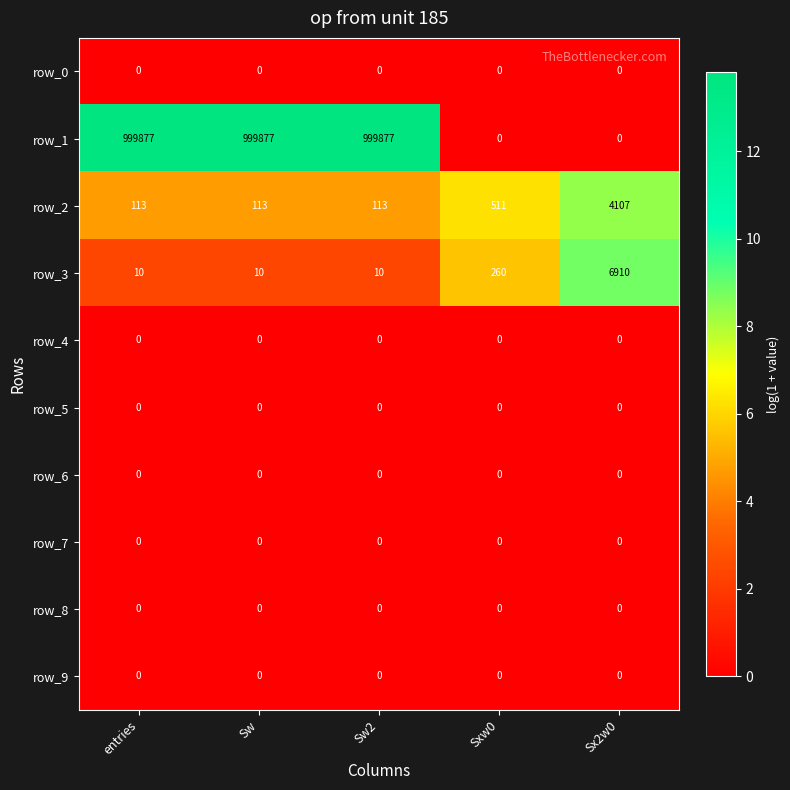

How many data points does each series have?

5